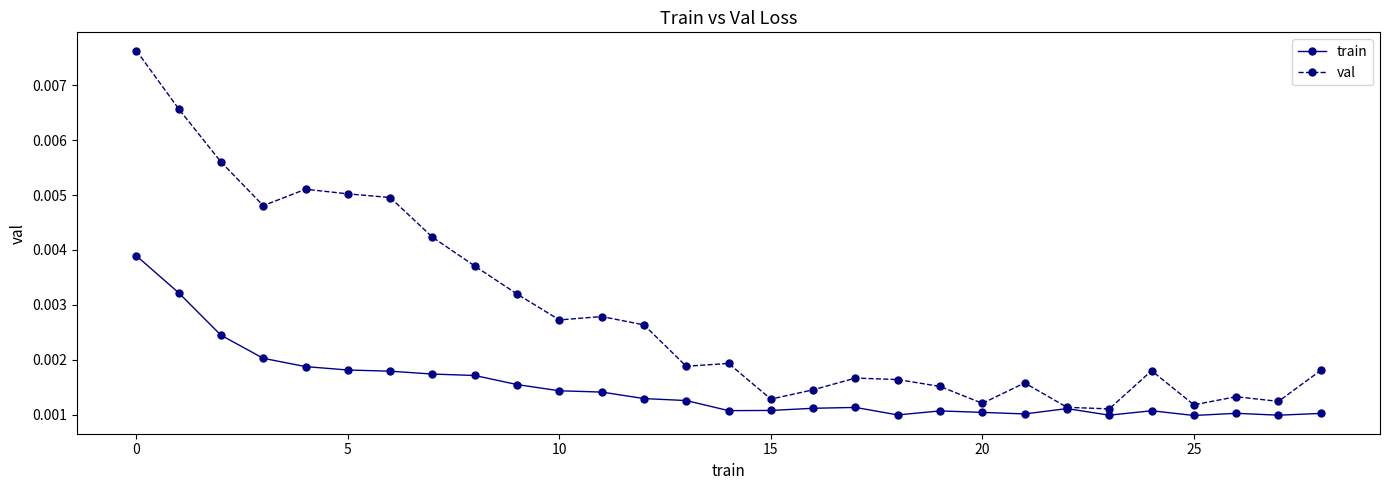

Rank the series by their average value, from lowest to highest.

train, val